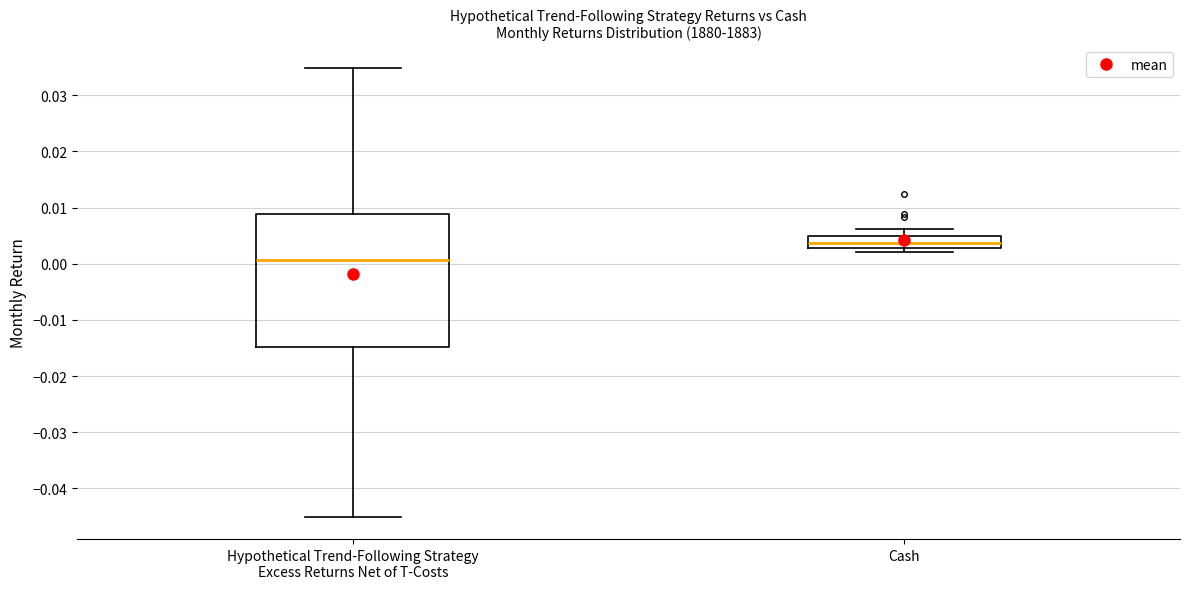

Which box's median line is the lowest?

Hypothetical Trend-Following Strategy Excess Returns Net of T-Costs